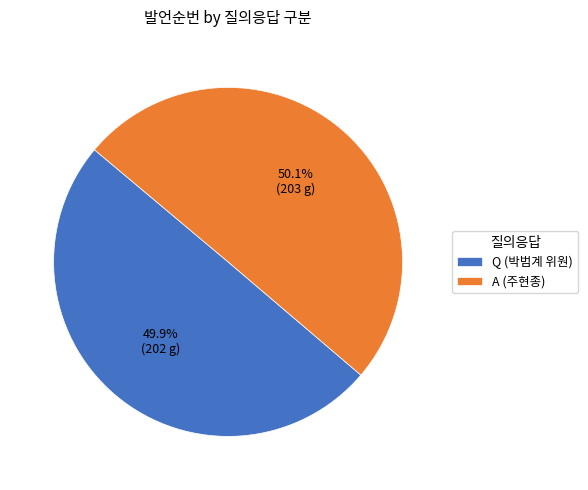

True or false: Q (박범계 위원) accounts for 50% of the total.

True